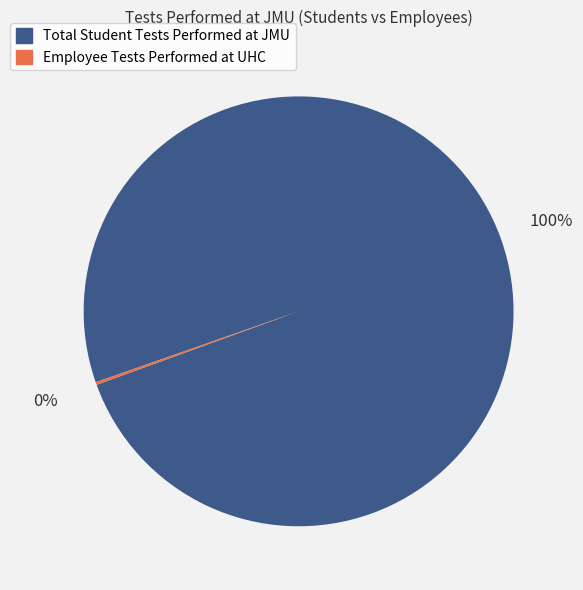

Which slice is the largest?

Total Student Tests Performed at JMU